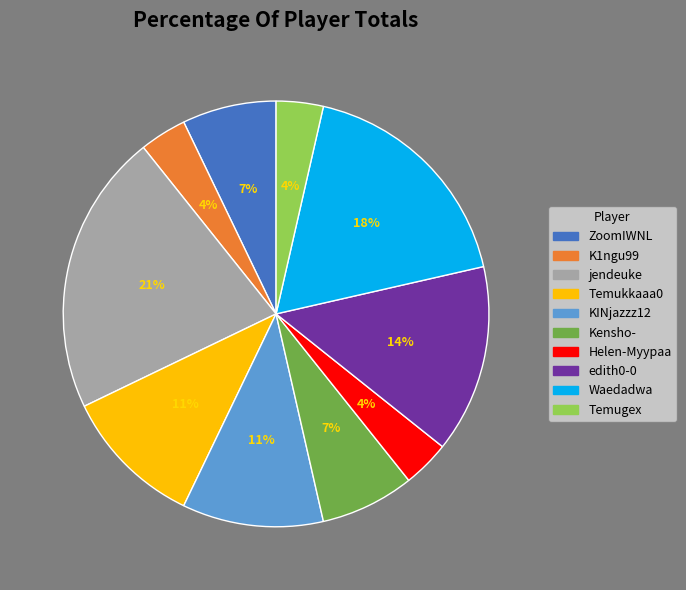

Which has a higher value, Temugex or edith0-0?

edith0-0